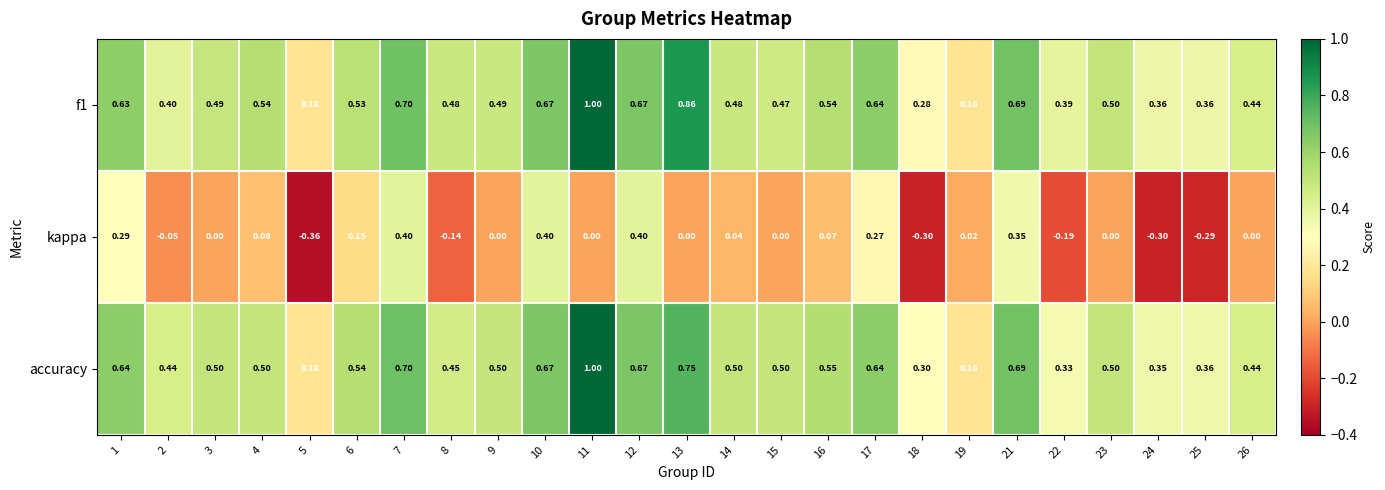

Which series changed the most between 7 and 23?

kappa